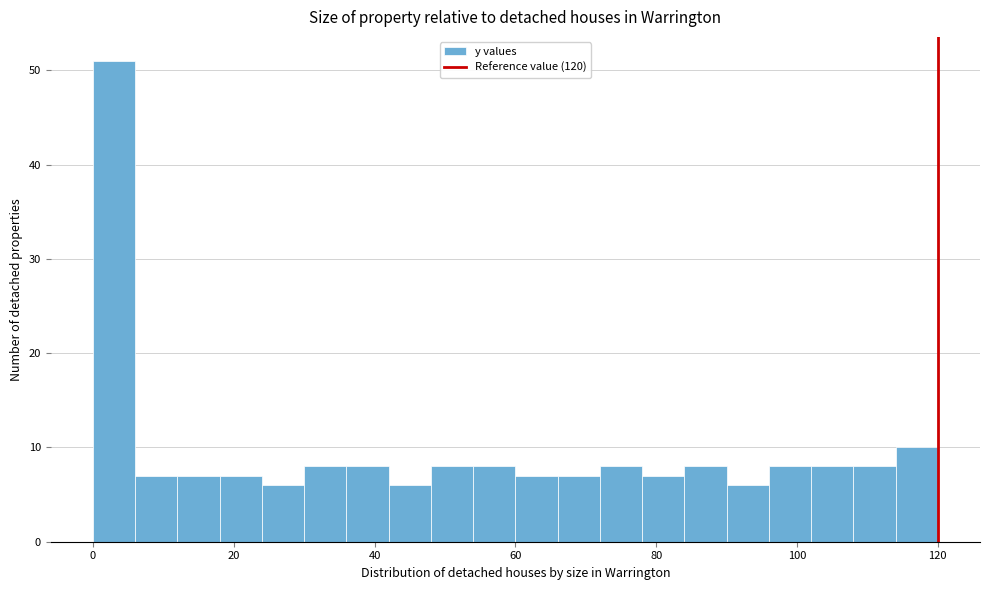

Read against the x-axis, roughly where is the centre of the tallest bar?

4